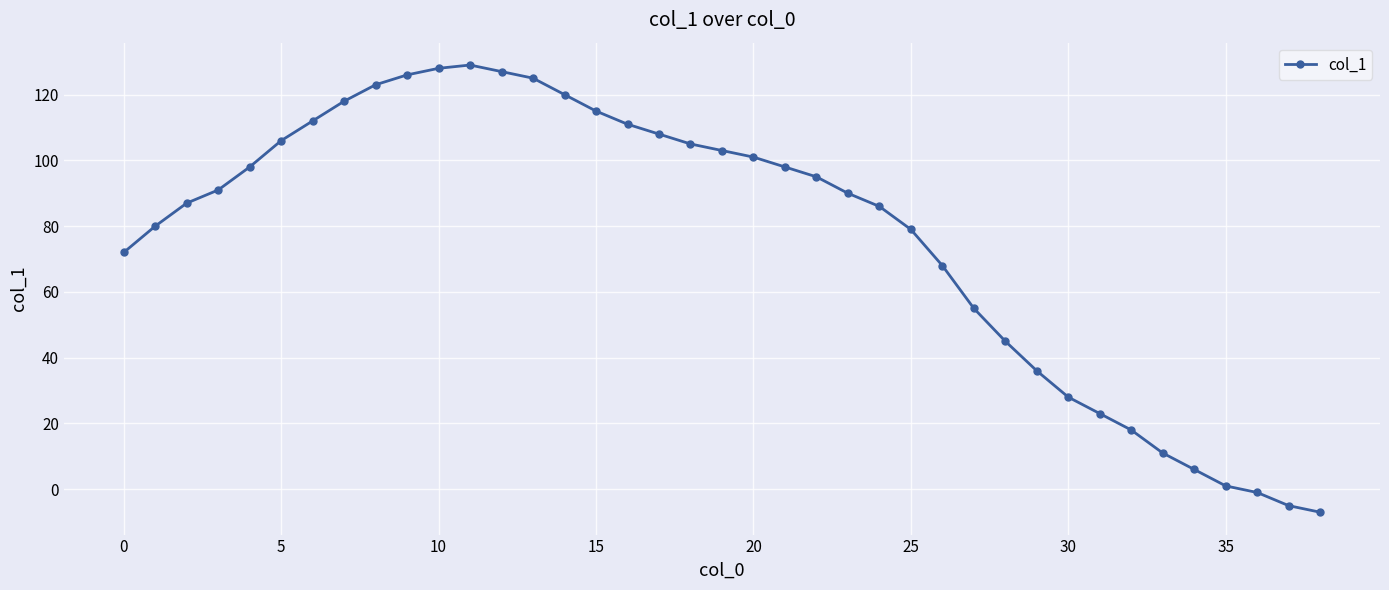

What is the greatest value displayed?

129